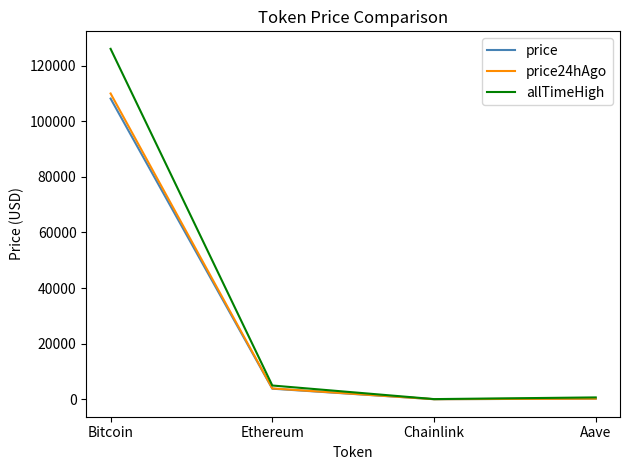

True or false: allTimeHigh has a value of 4946.1 at Ethereum.

True